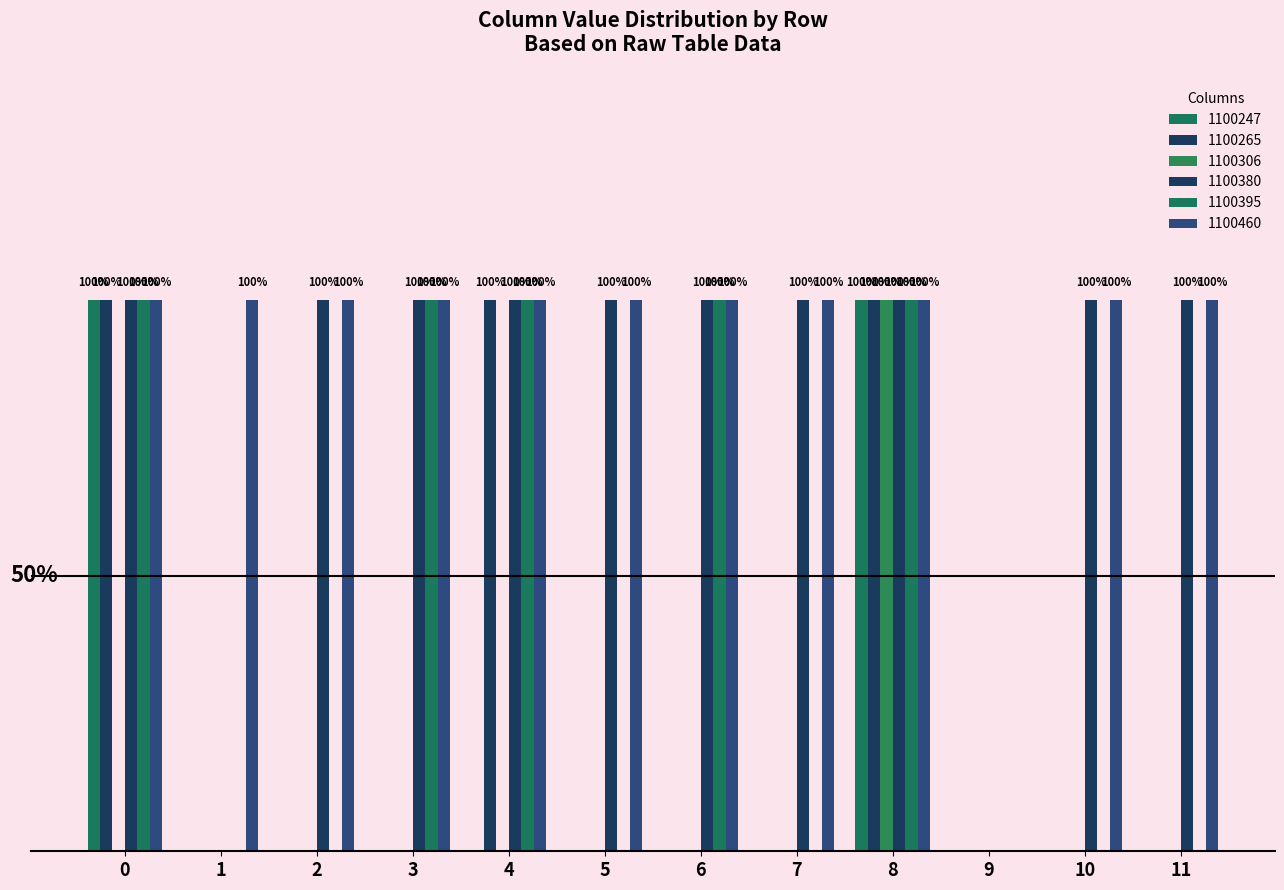

The 1100460 series shows 0 at 9. True or false?

False